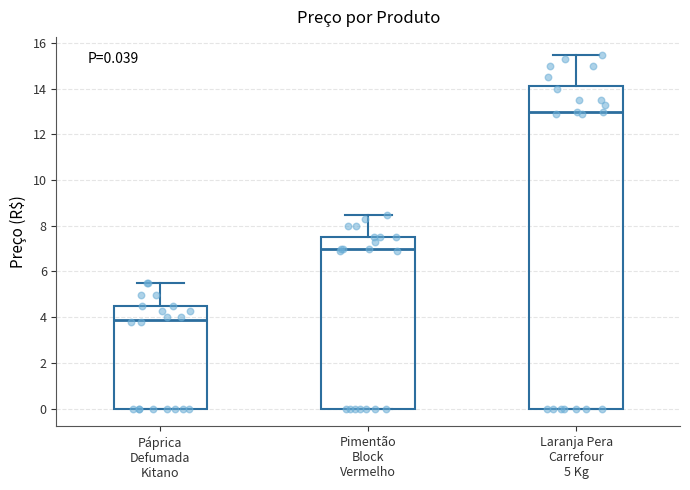

Which box has the highest median line?

Laranja Pera Carrefour 5 Kg